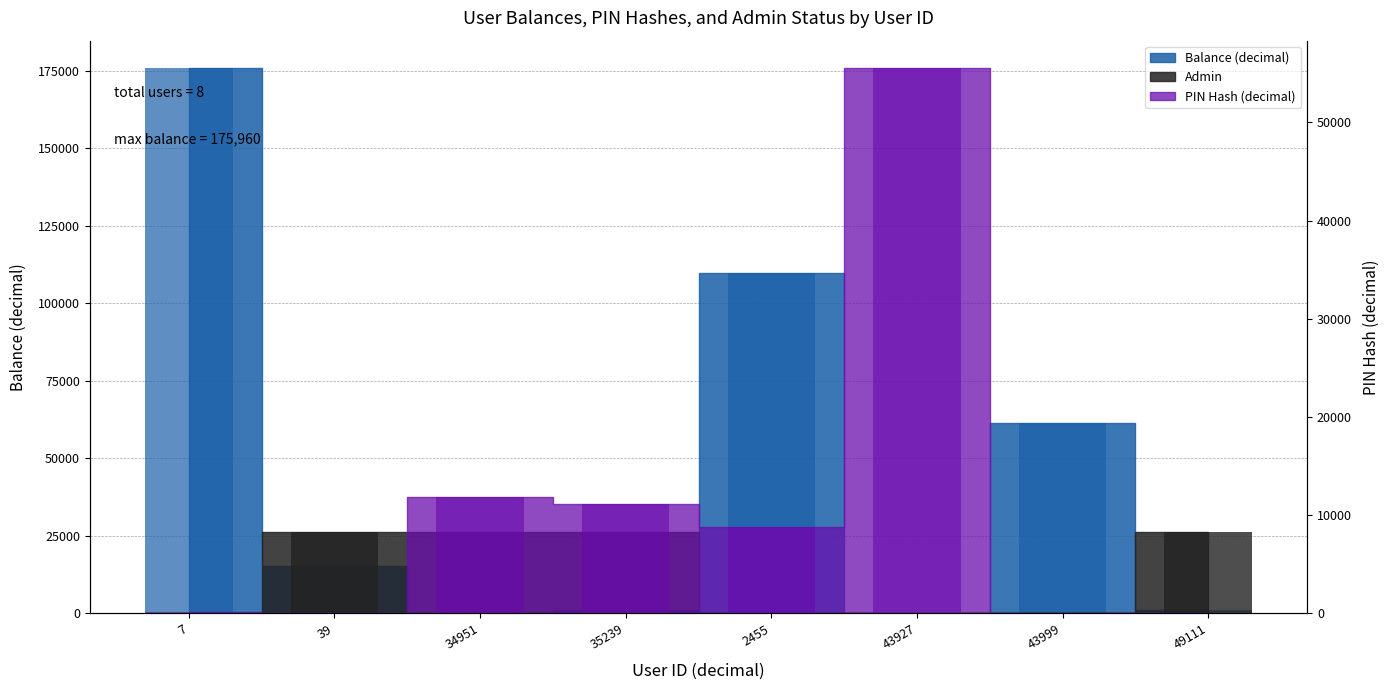

What is the difference between the second highest and minimum values in the Admin series?

26394